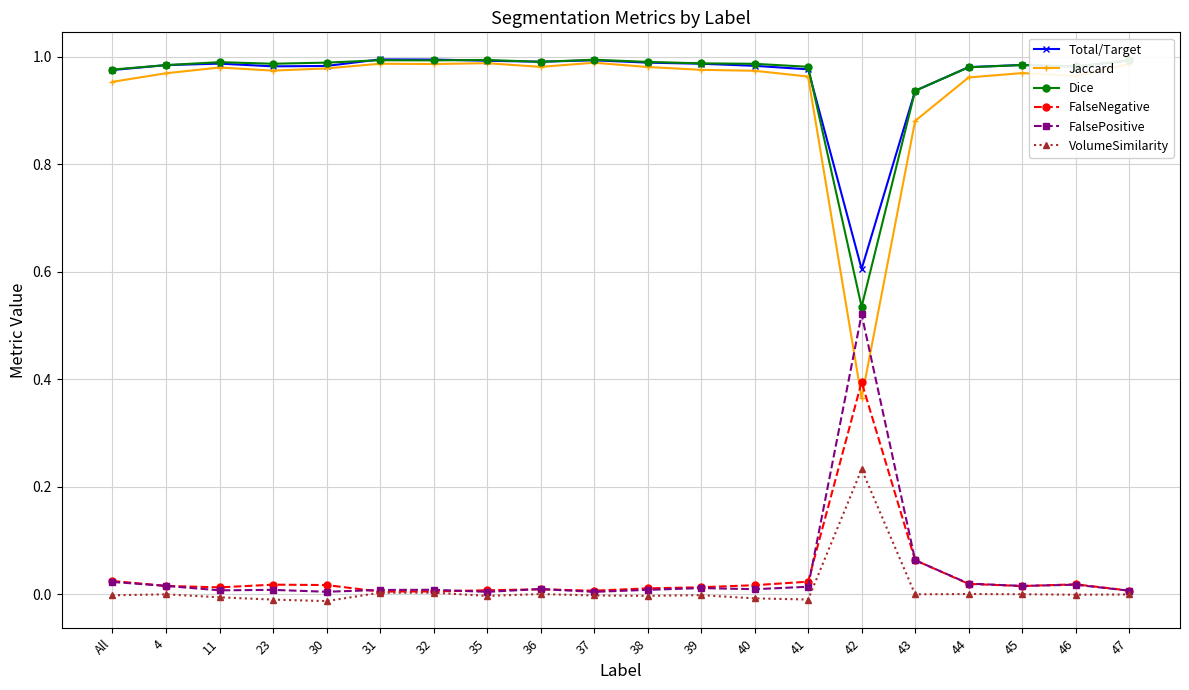

Is it true that Jaccard equals 1.0 at 45?

True